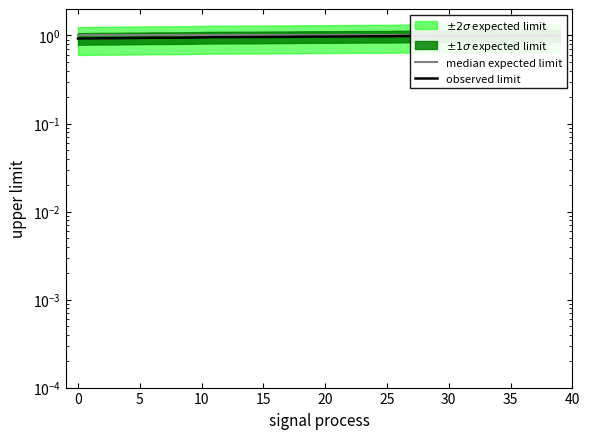

What is the minimum value shown in the chart?

0.9